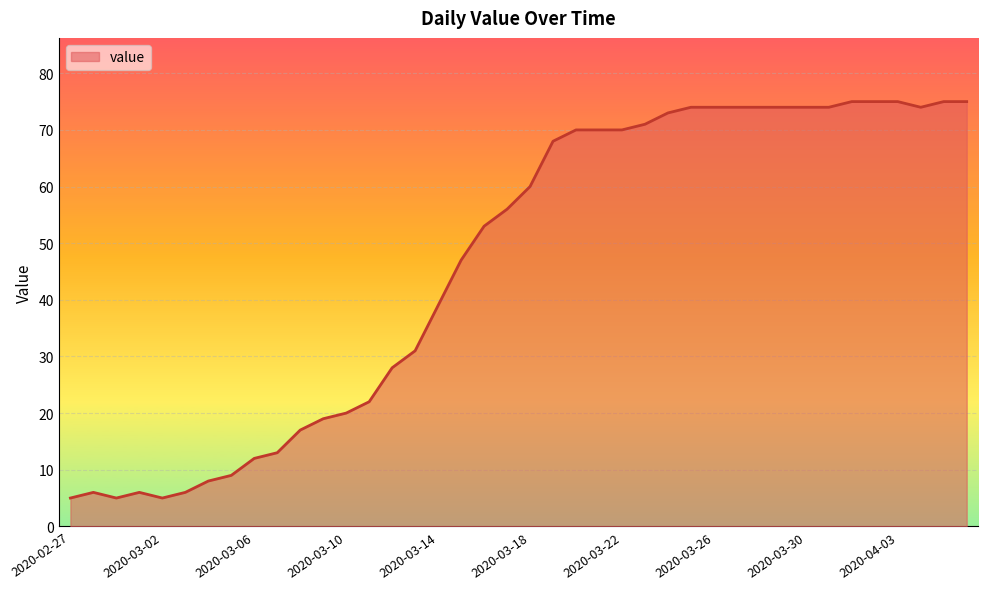

How many lines are shown in the chart?

1